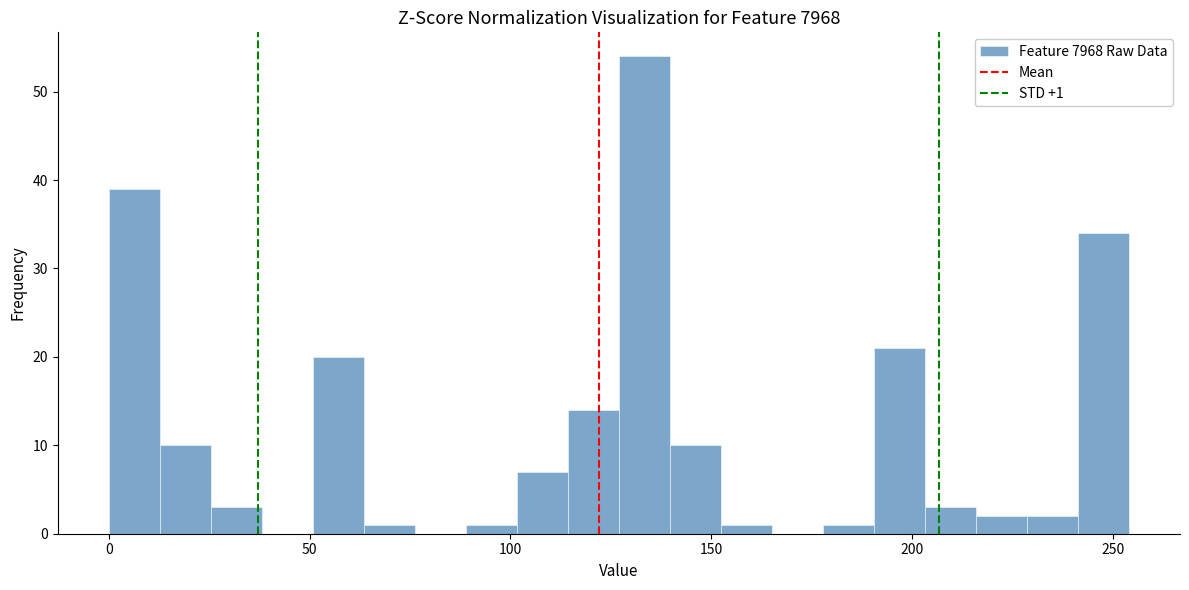

Around what value on the x-axis is the tallest bar? Give the approximate position of its centre, as read against the axis.

135